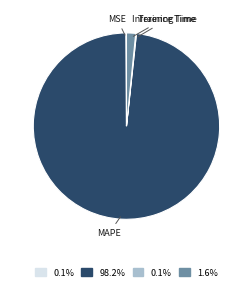

Which slice represents more than half of the pie?

MAPE